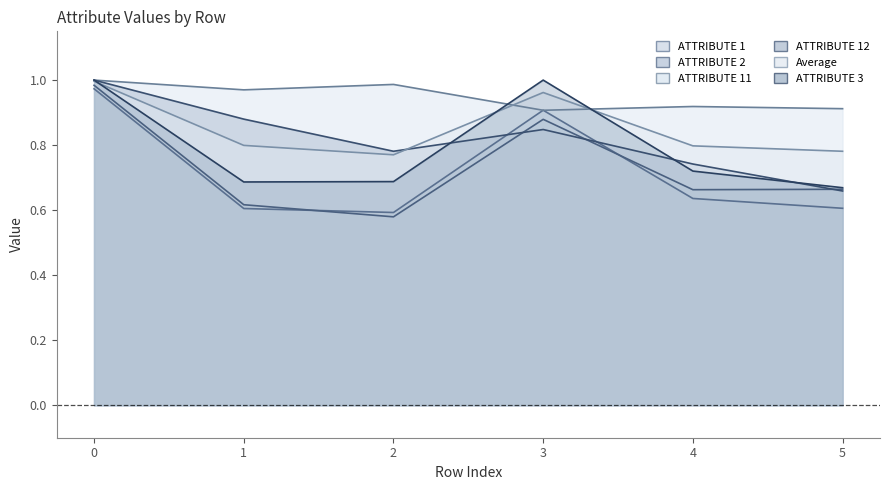

What is the value of the ATTRIBUTE 11 point at the 2nd from the left?

1.0